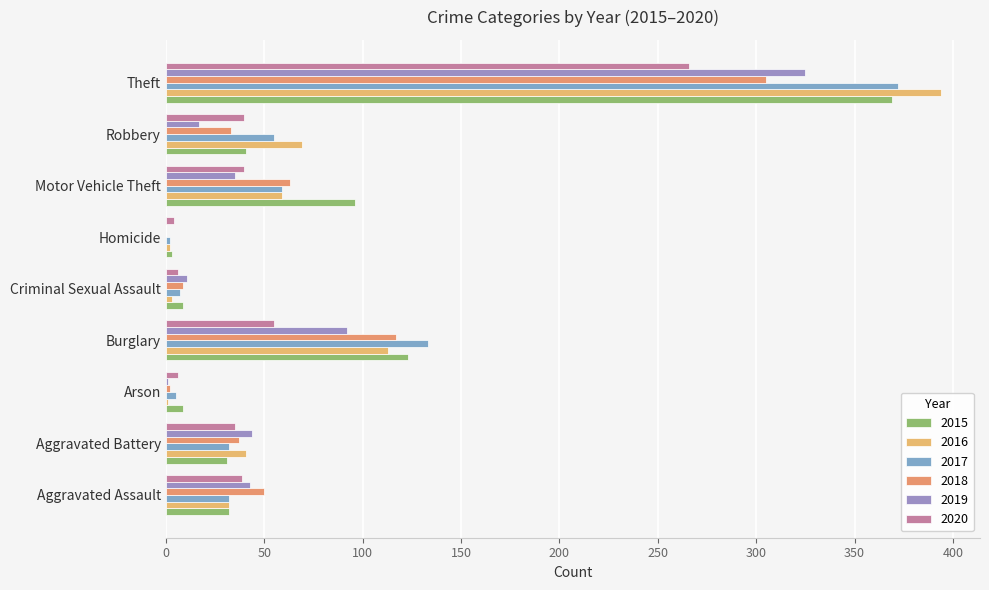

Which series has the largest total across all categories?

2016